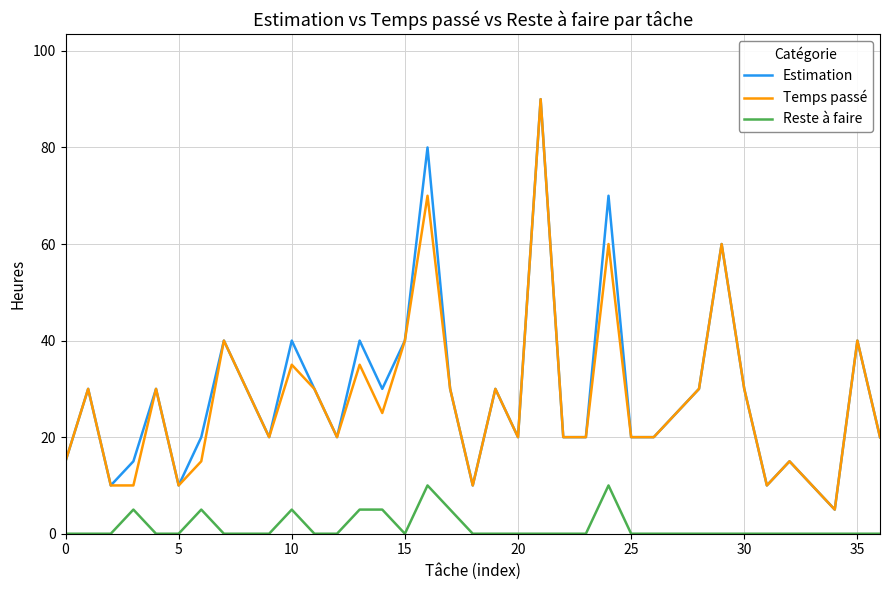

How many lines are shown in the chart?

3